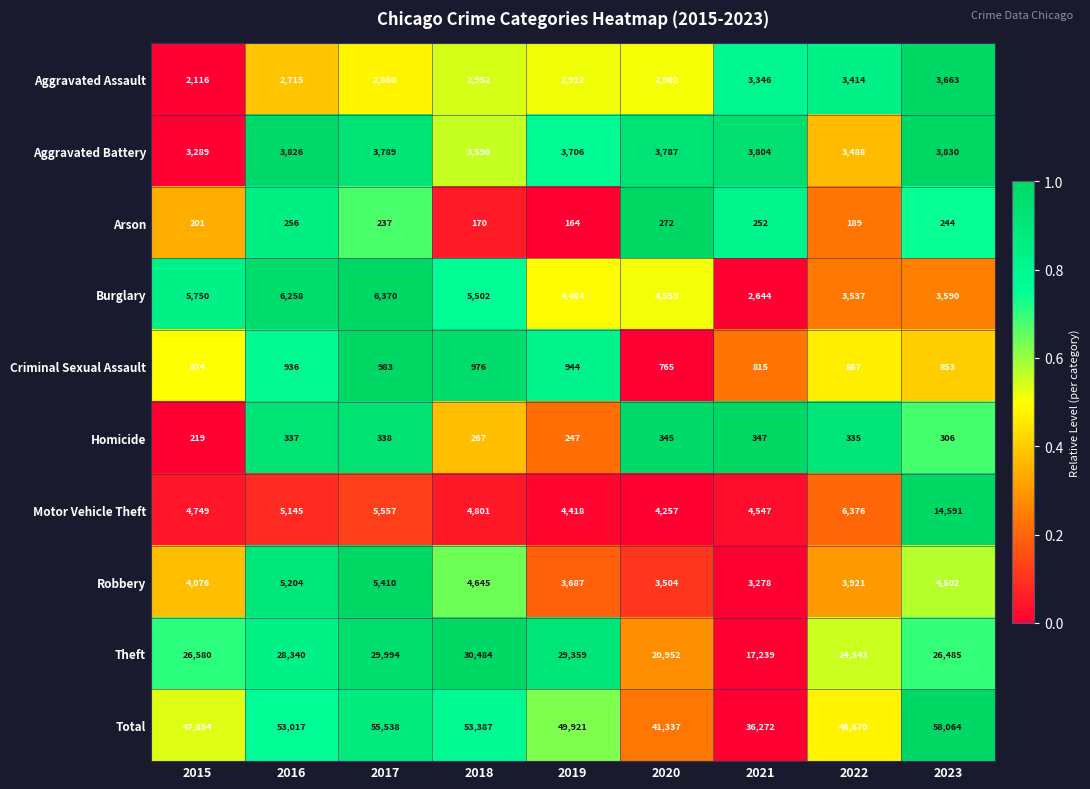

What is the average value of the Arson series?

221